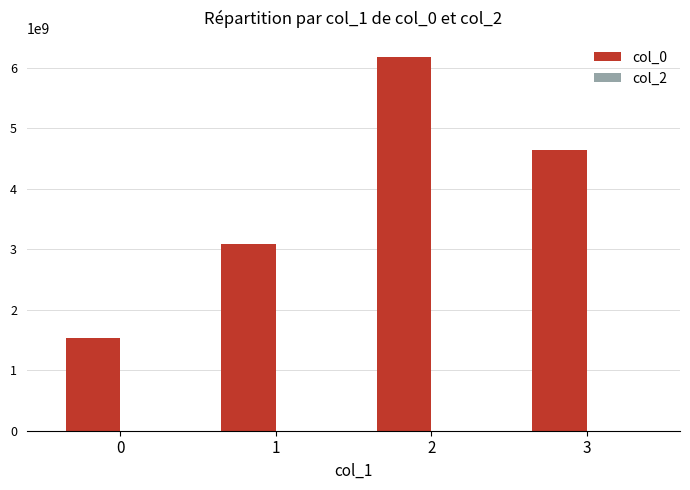

How many data points does each series have?

4